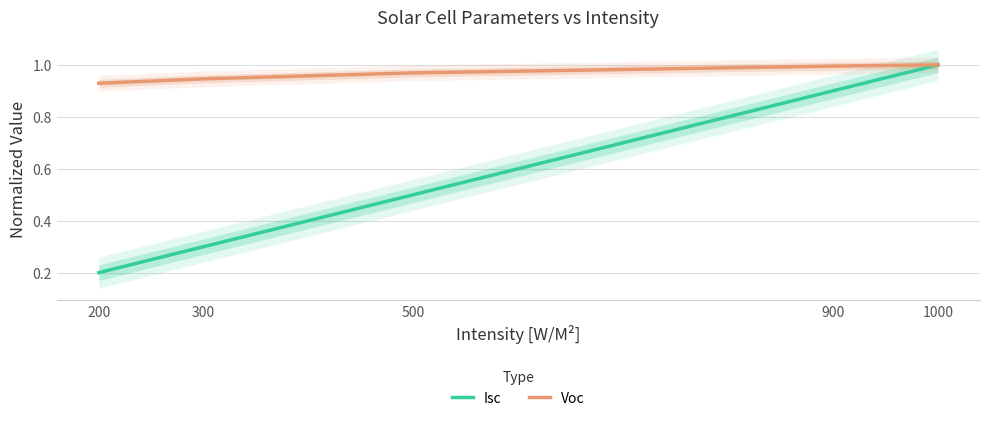

What is the total value across all series at 900?

1.9